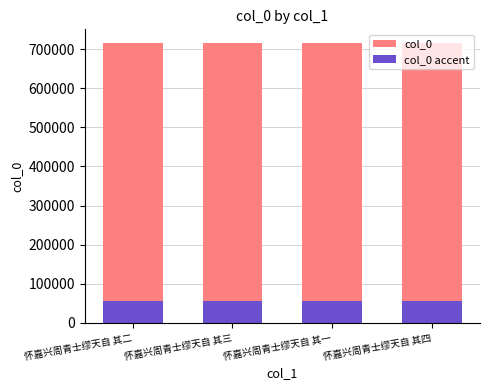

How many col_0 accent values are between 57201 and 57202?

3